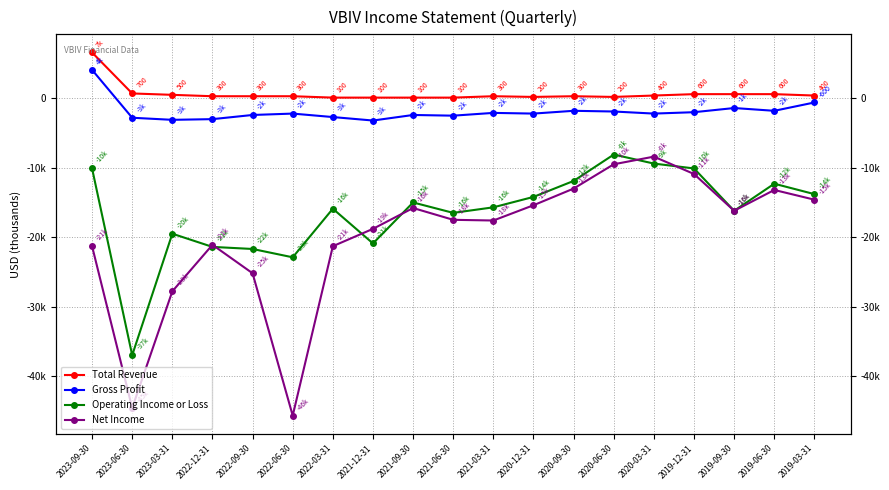

Rank the series by their maximum value, from highest to lowest.

Total Revenue, Gross Profit, Operating Income or Loss, Net Income